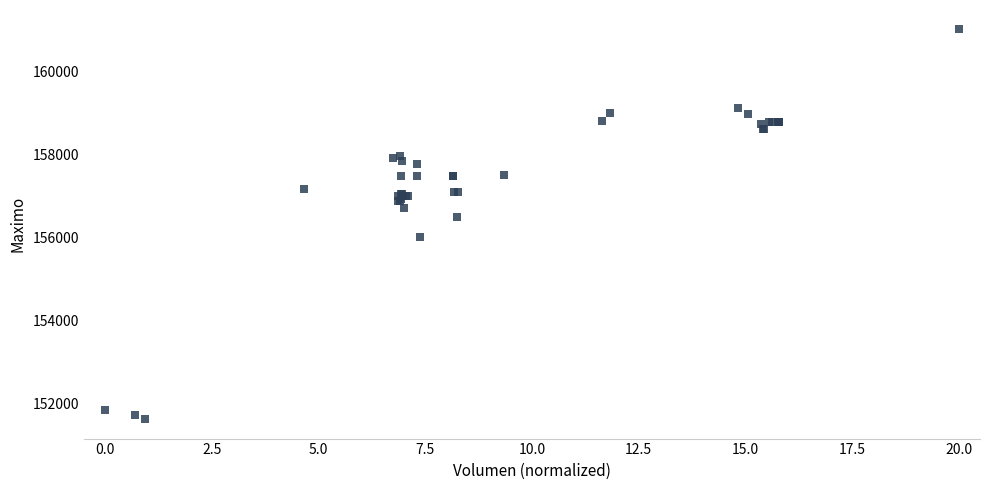

What Y value in the scatter plot is closest to 156316?

156500